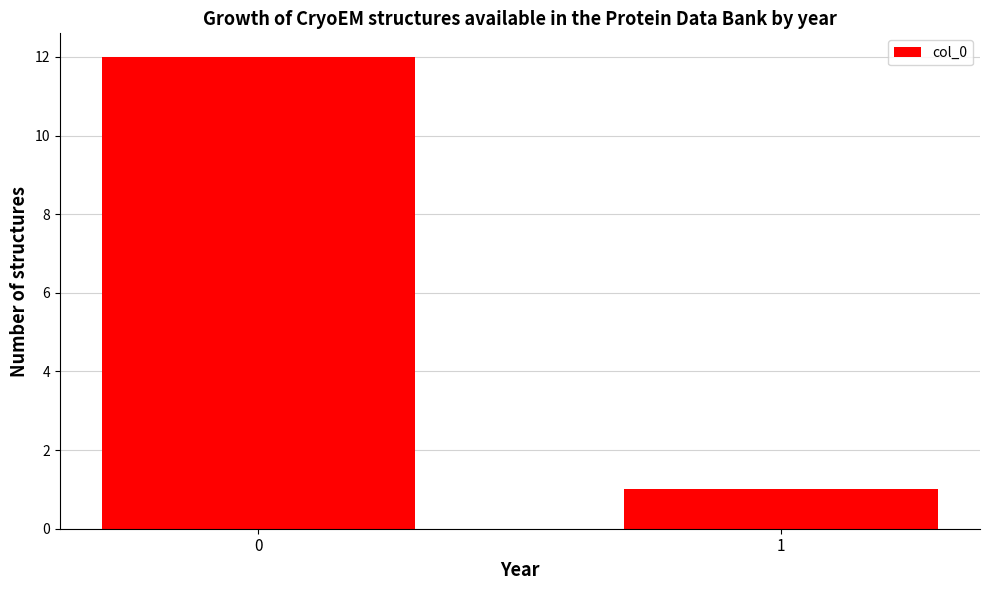

Reading left to right, list all the values displayed in this chart.

0=12	1=1